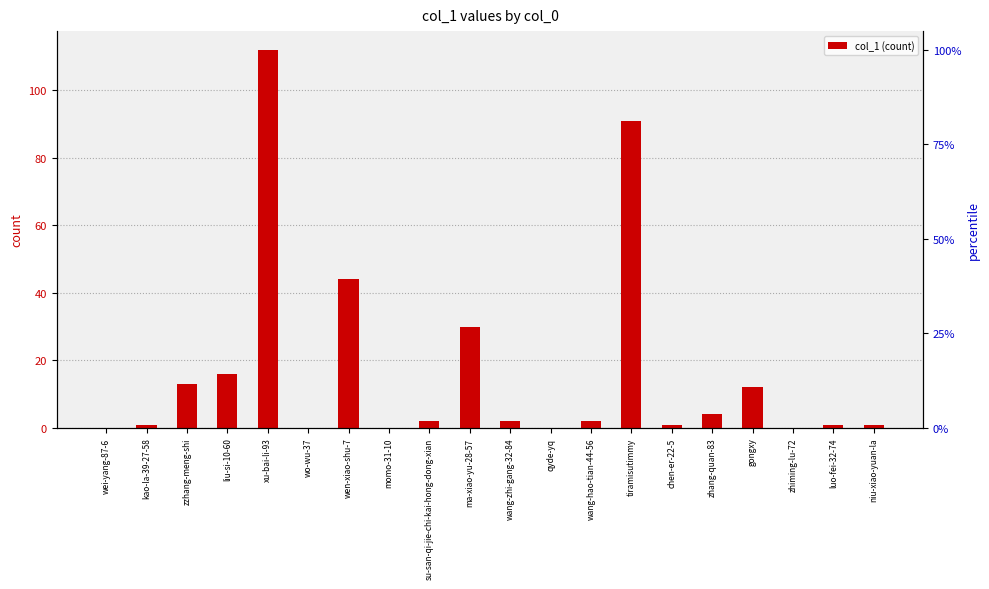

What is the value of the 14th bar from the left?

91